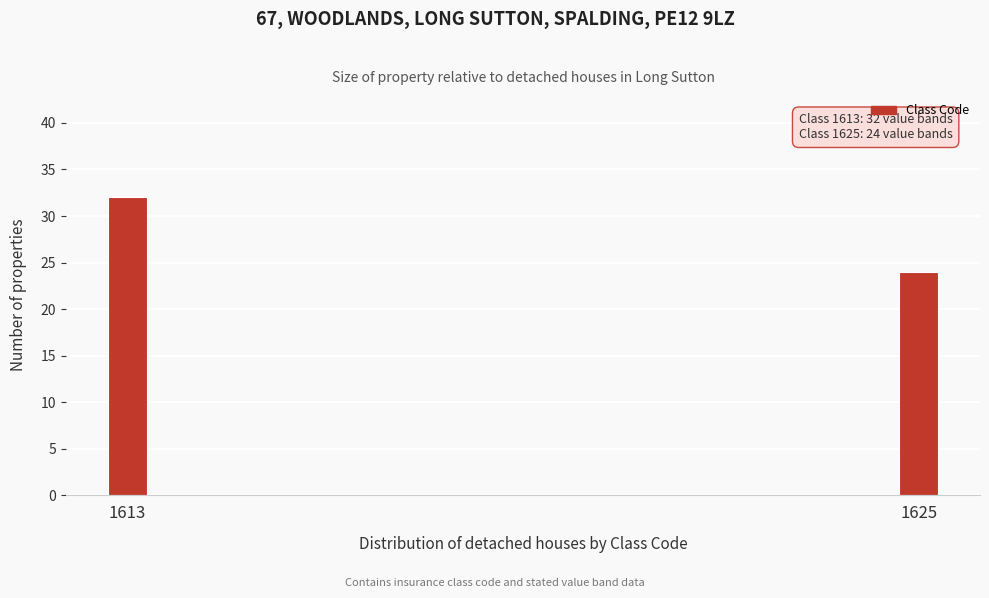

Reading left to right, transcribe all the data shown in this chart.

32	24